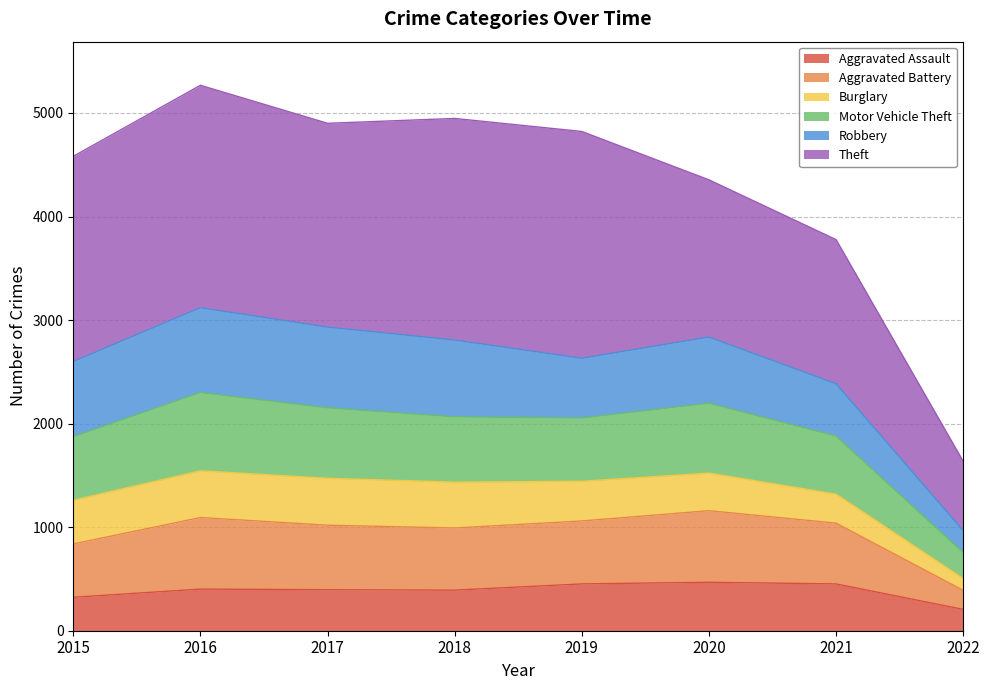

Is it true that Aggravated Assault equals 246 at 2021?

False